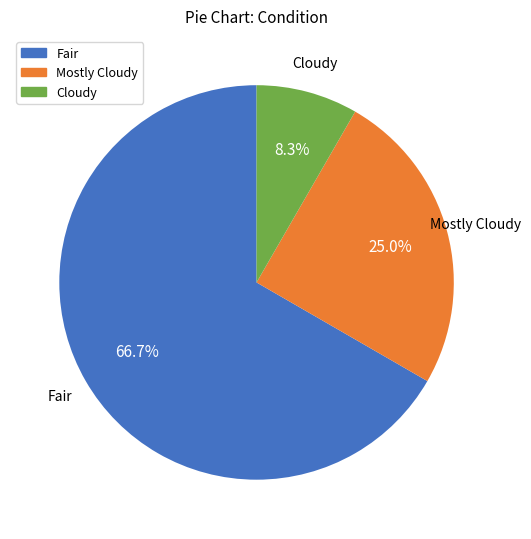

Rank the categories by value from lowest to highest.

Cloudy, Mostly Cloudy, Fair